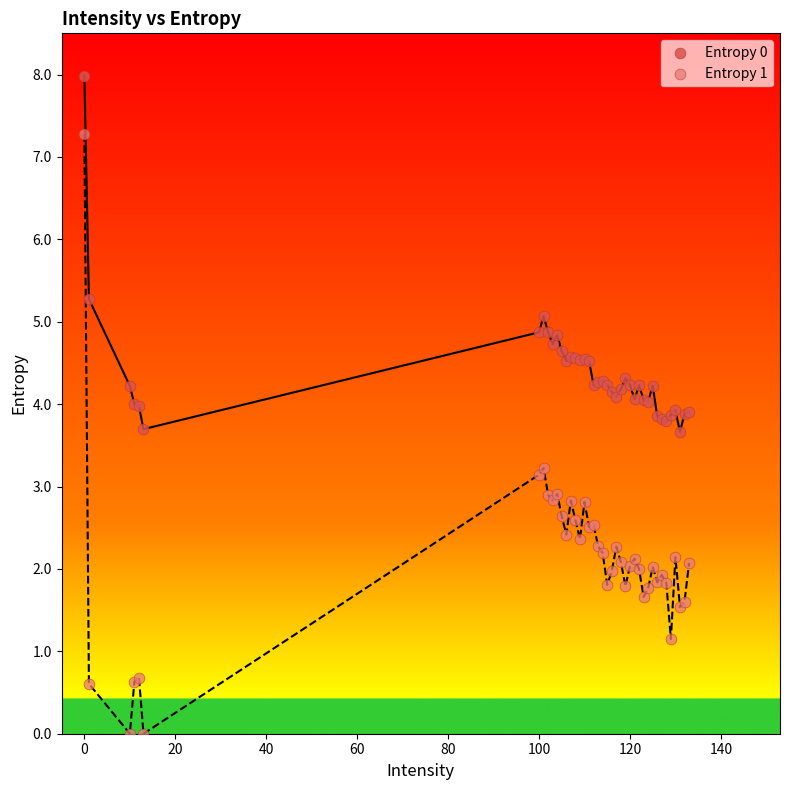

Which series reaches the minimum Y coordinate?

Entropy 1